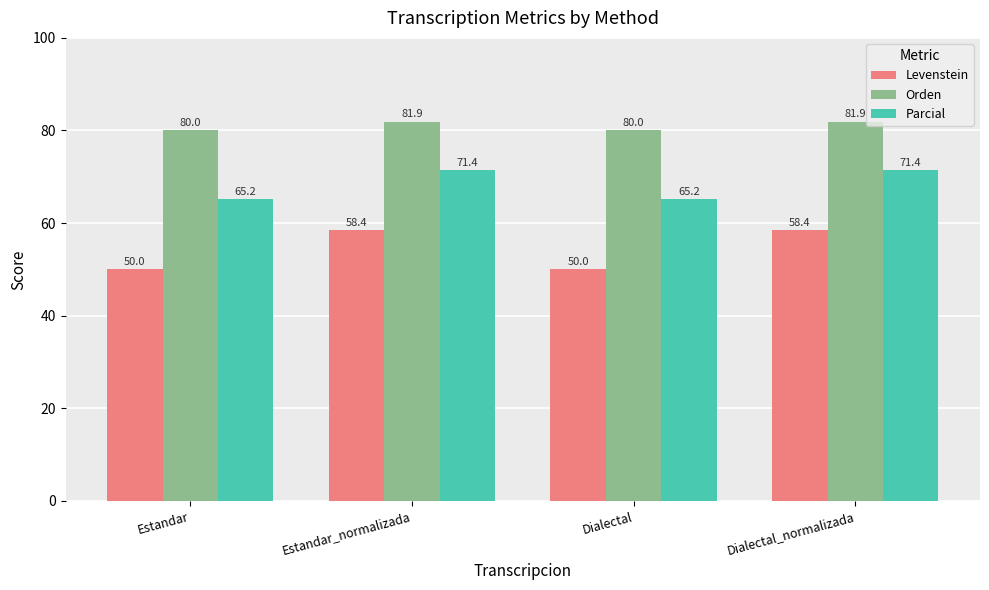

What is the sum of the Levenstein values at Dialectal and Estandar?

100.0